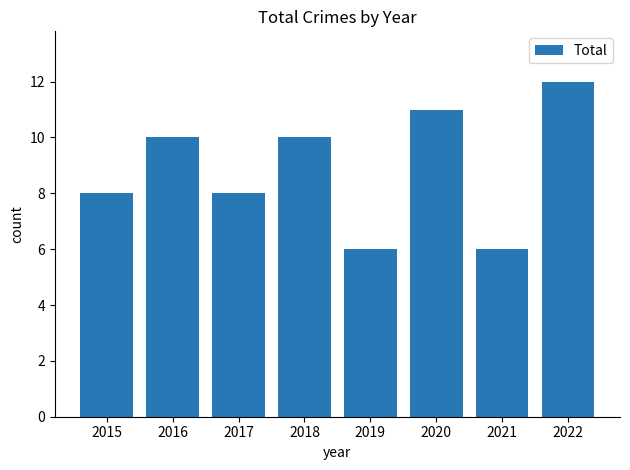

What is the minimum value shown in the chart?

6